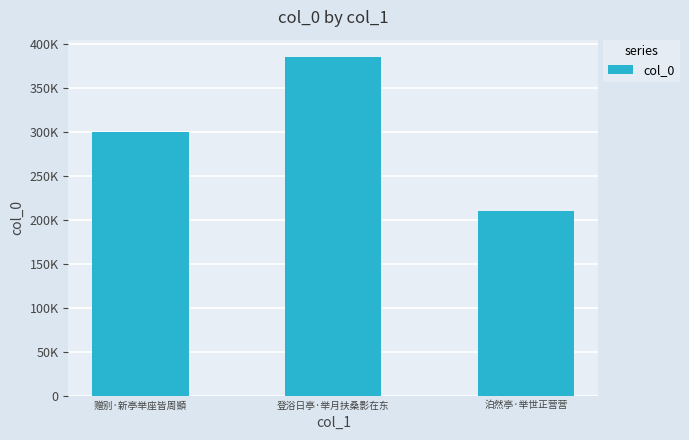

Which category has the lowest value across all series?

泊然亭·举世正营营